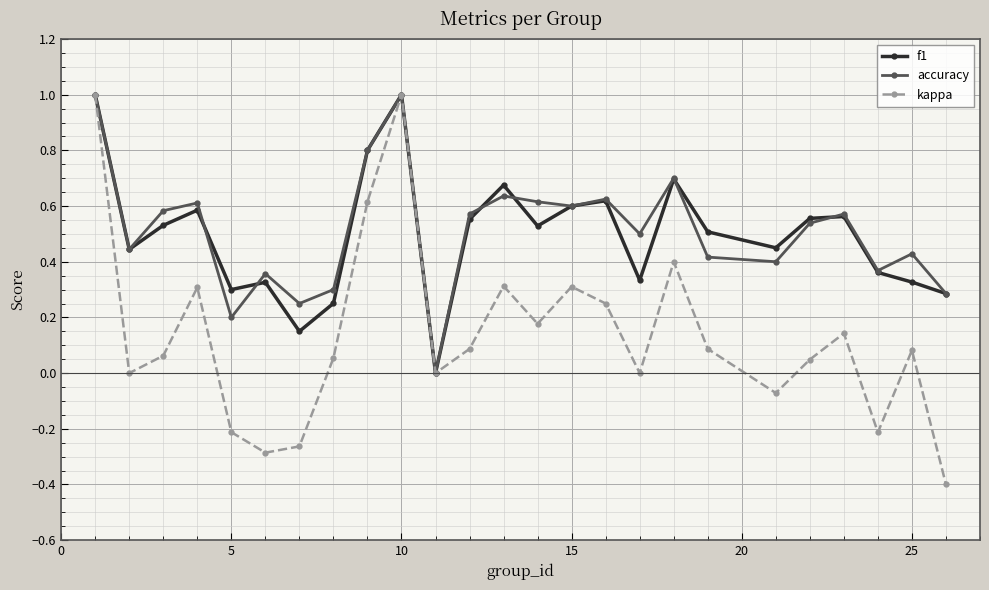

Which series has the widest spread of values?

kappa